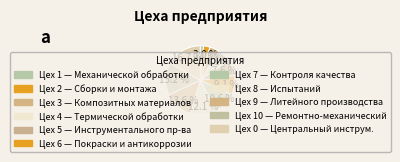

Rank the categories by value from lowest to highest.

Центральный инструментальный цех, Цех механической обработки, Цех сборки и монтажа, Цех композитных материалов, Цех термической обработки, Цех инструментального производства, Цех покраски и антикоррозии, Цех контроля качества, Цех испытаний, Цех литейного производства, Ремонтно-механический цех